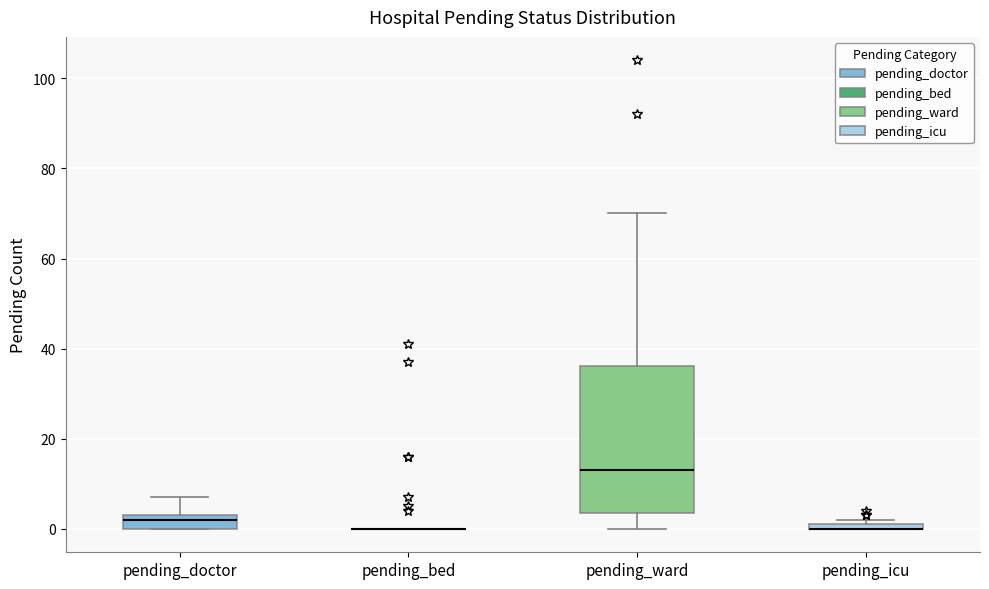

Comparing the boxes themselves (not the whiskers), which one is the tallest?

pending_ward